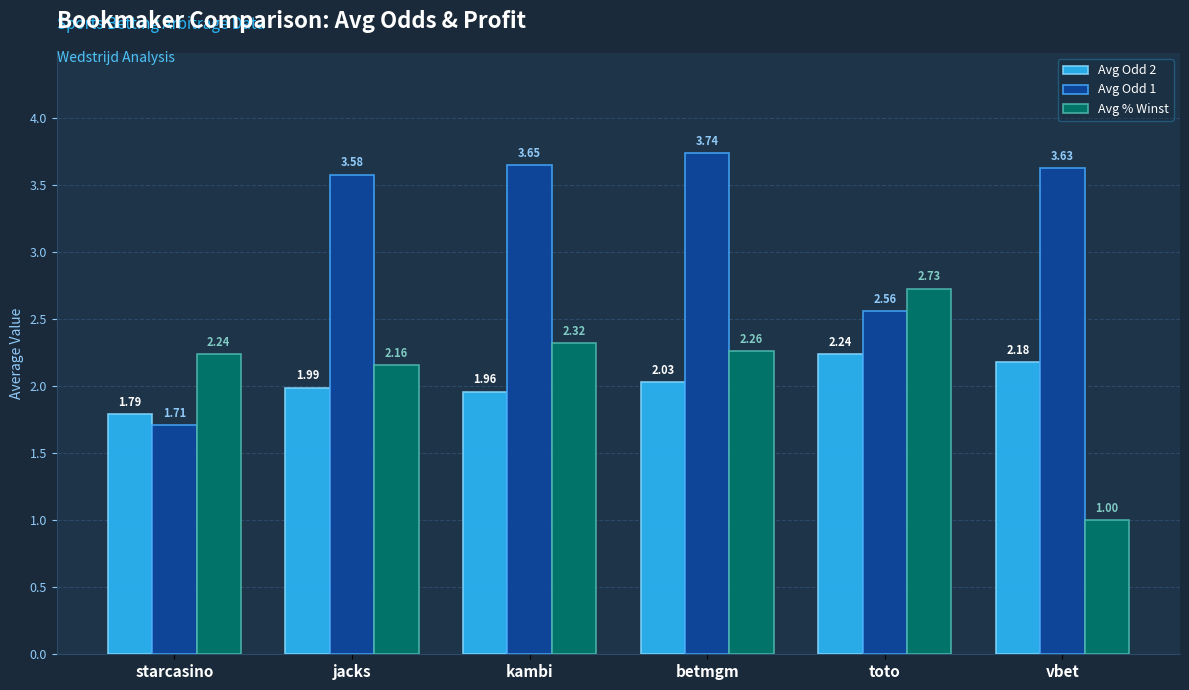

How many bars are there in total?

18